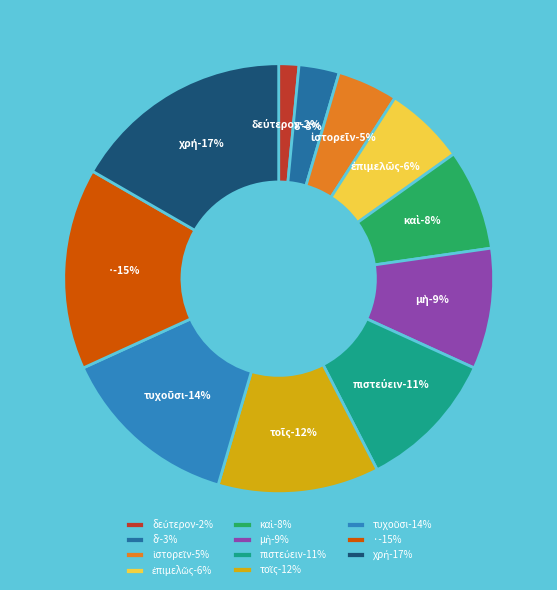

What is the smallest slice in the pie chart?

δεύτερον